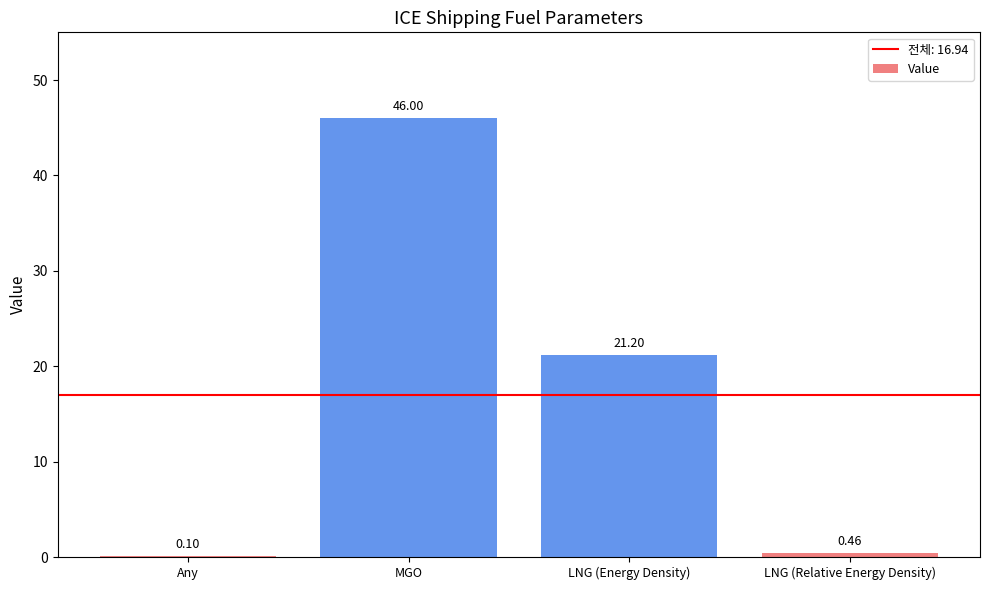

What is the sum of the values at Any and LNG (Energy Density)?

21.3